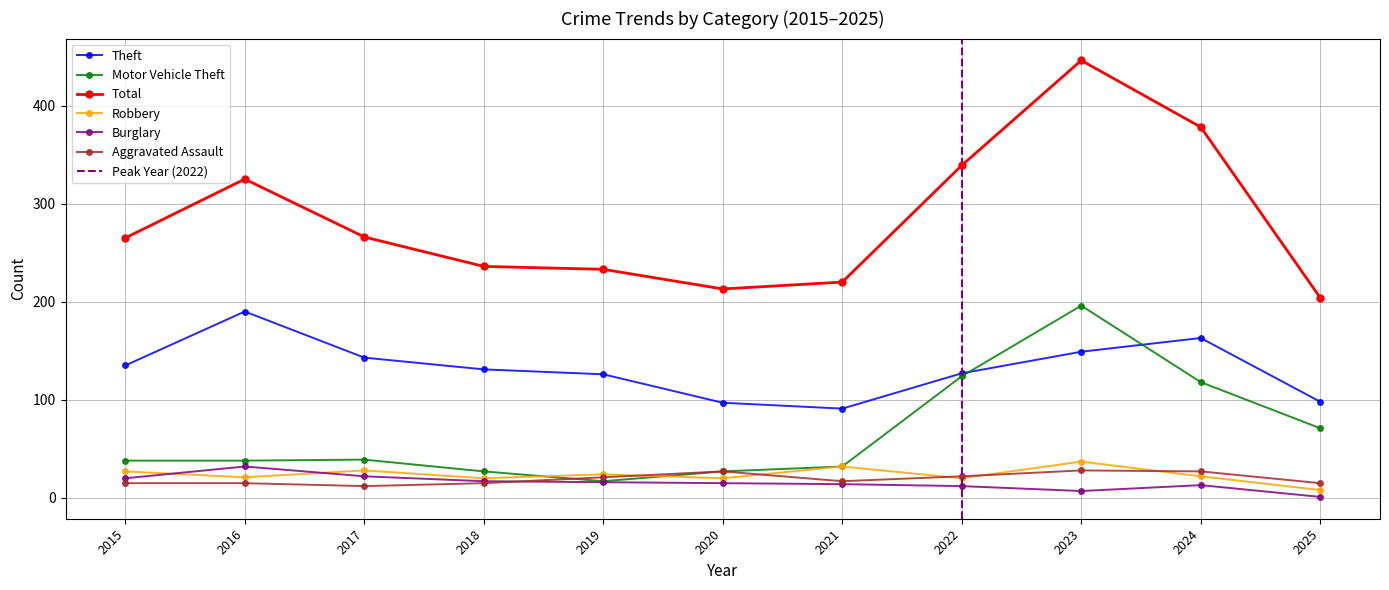

What is the approximate value of Motor Vehicle Theft at 2023?

196